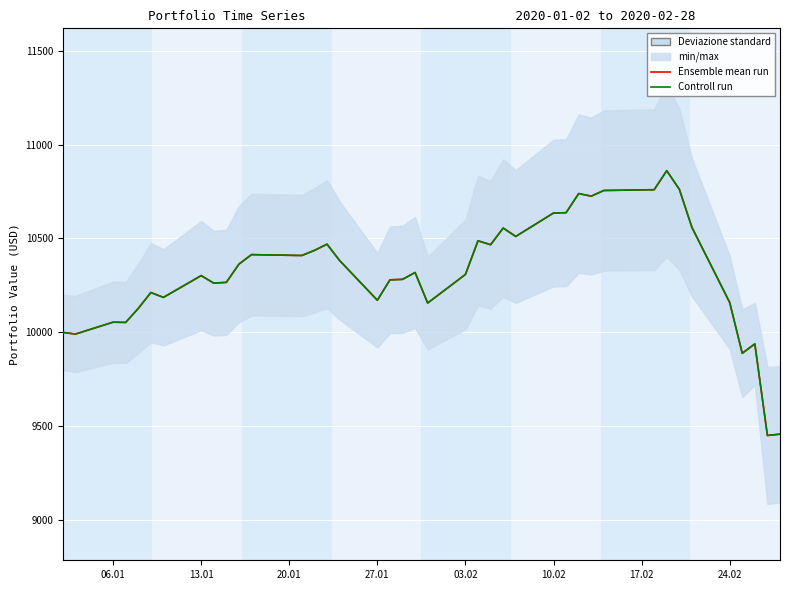

True or false: Controll run has a value of 4406.9 at 10.

False